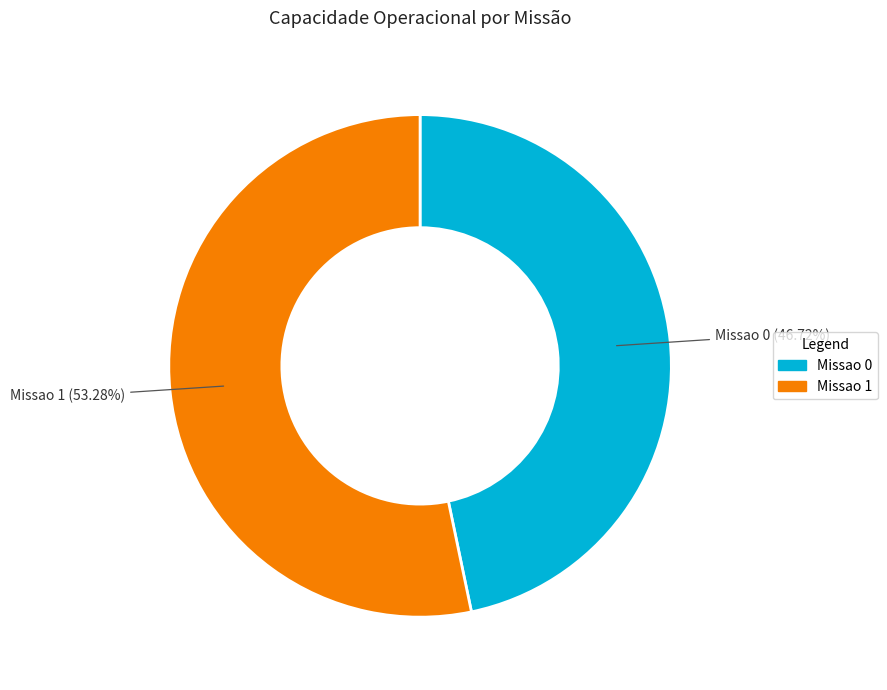

Does any single category account for the majority?

Yes